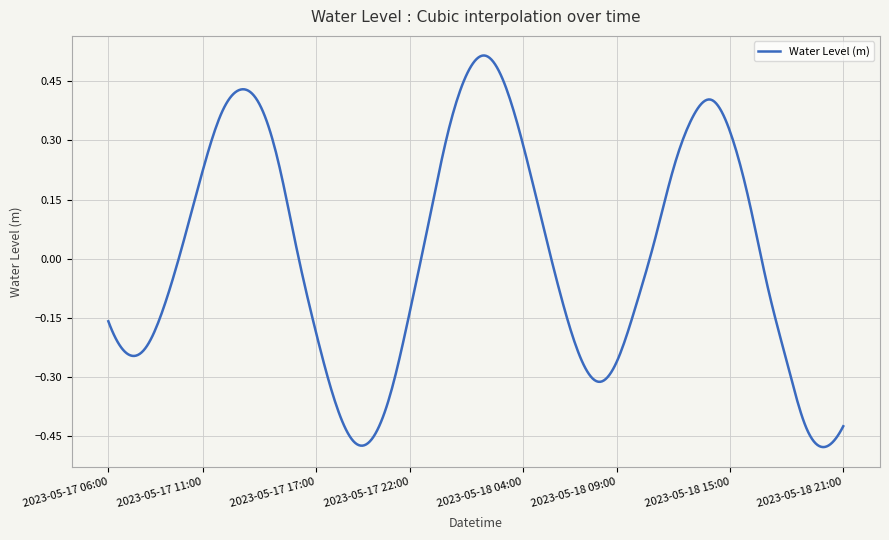

What is the difference between the maximum and minimum values?

1.0